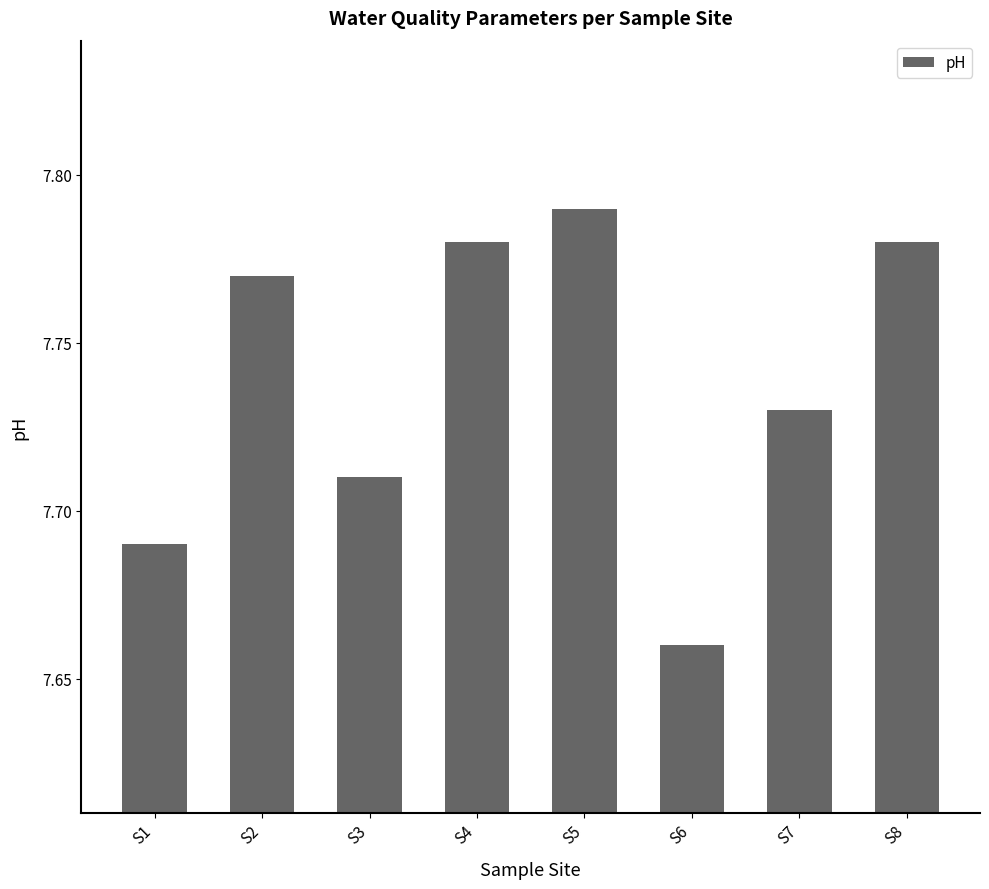

Which has a higher value, S1 or S2?

S2